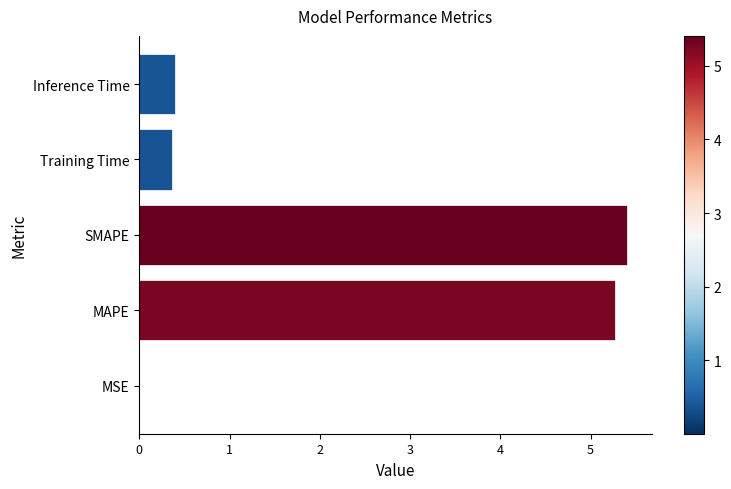

Read the value at MAPE.

5.3